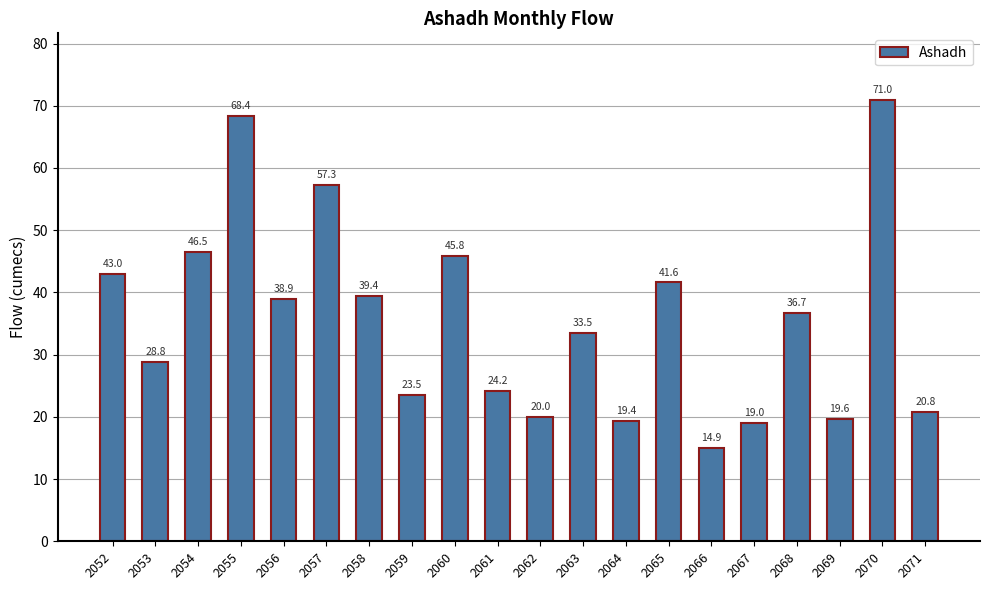

What is the value of the 7th bar from the left?

39.4